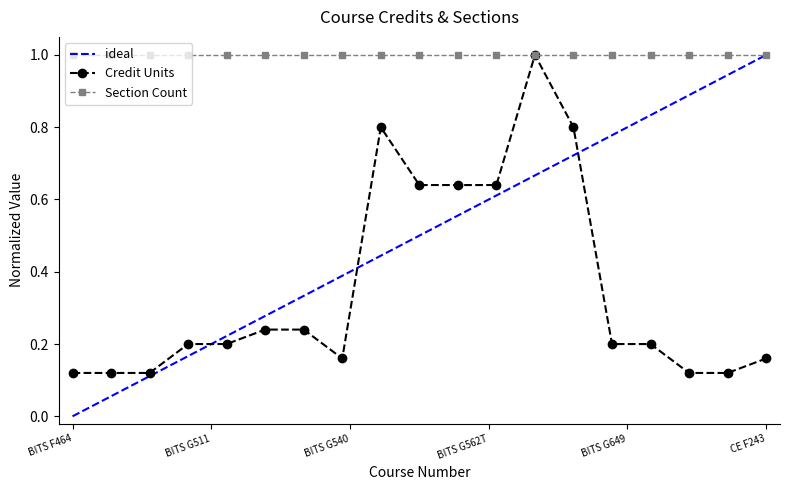

Read the value at BITS F464.

0.1